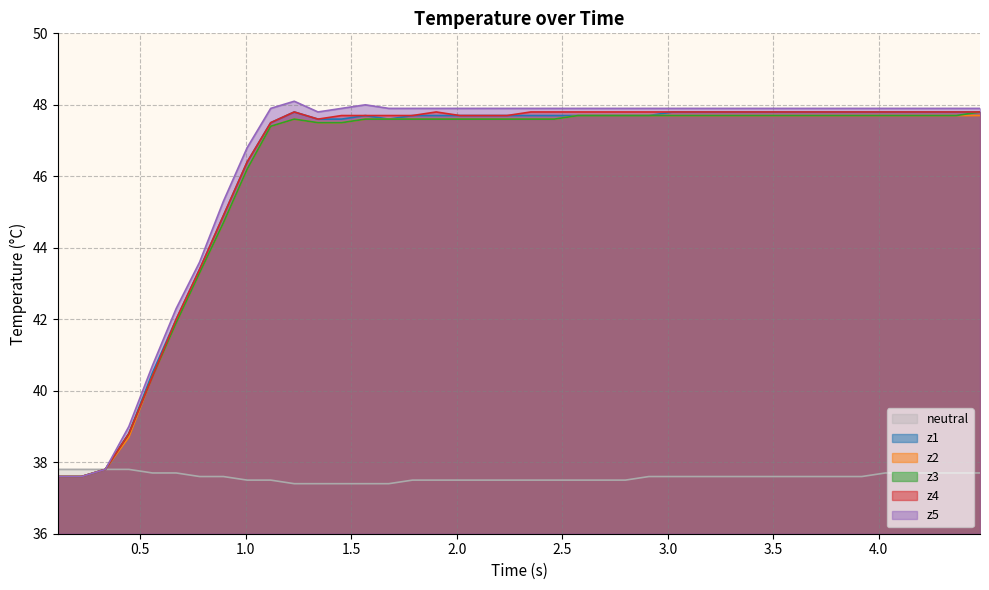

True or false: z3 and z1 intersect in this chart.

False